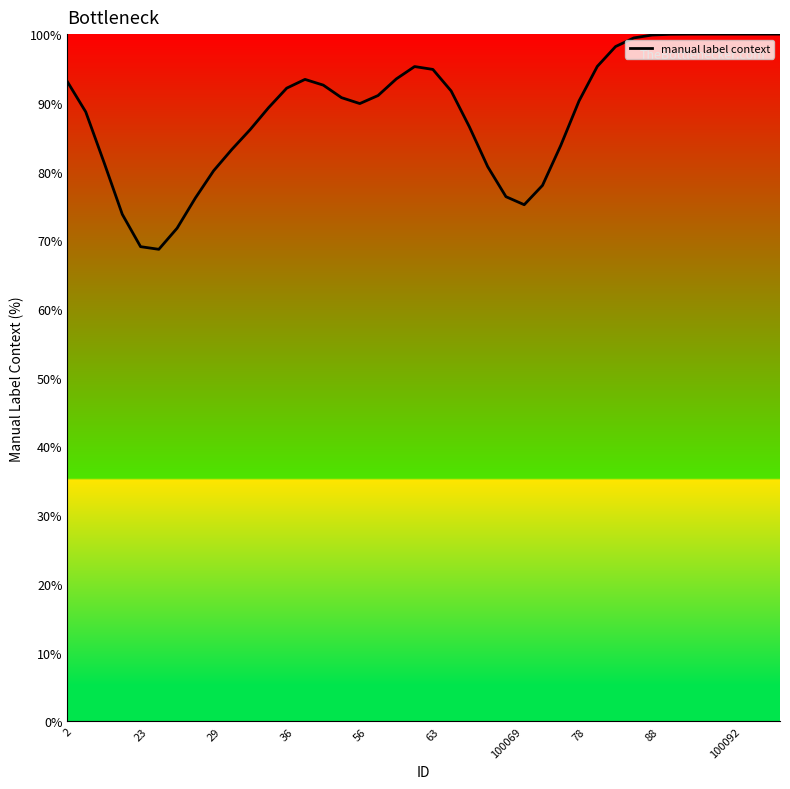

What is the smallest value displayed?

68.7